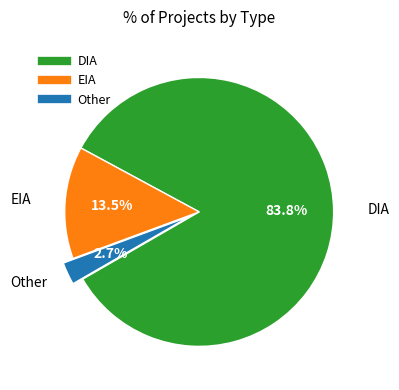

Which slice represents more than half of the pie?

DIA